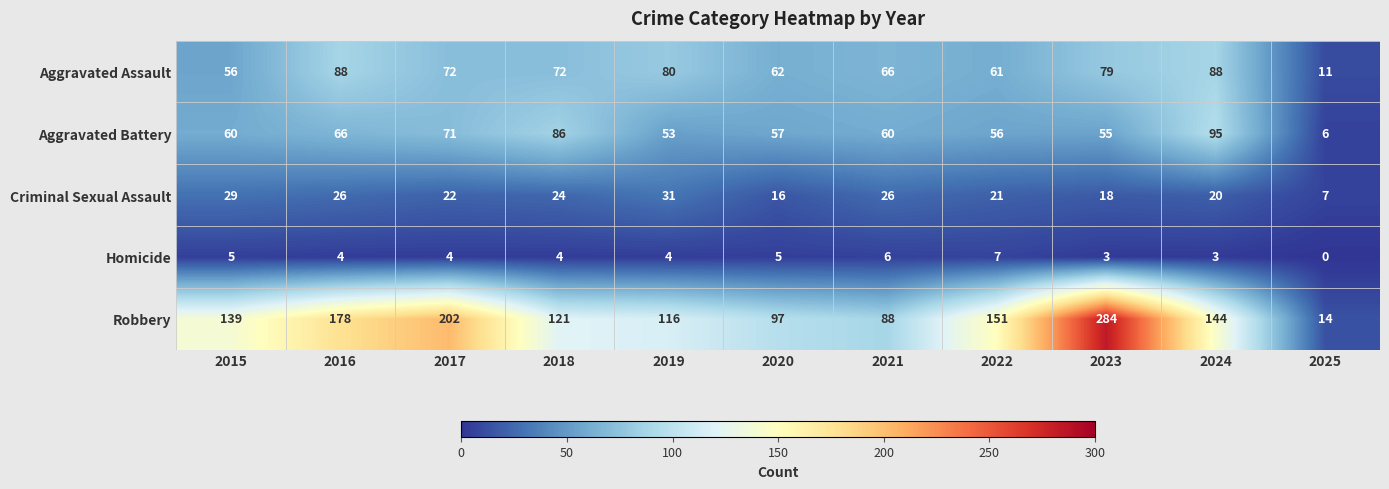

Between 2017 and 2018, which series saw the biggest shift?

Robbery